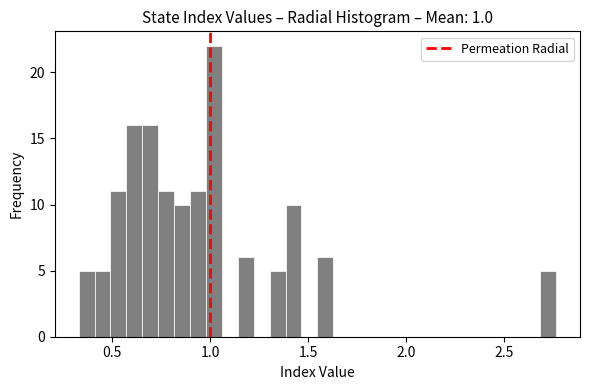

Read against the x-axis, roughly where is the centre of the tallest bar?

1.00